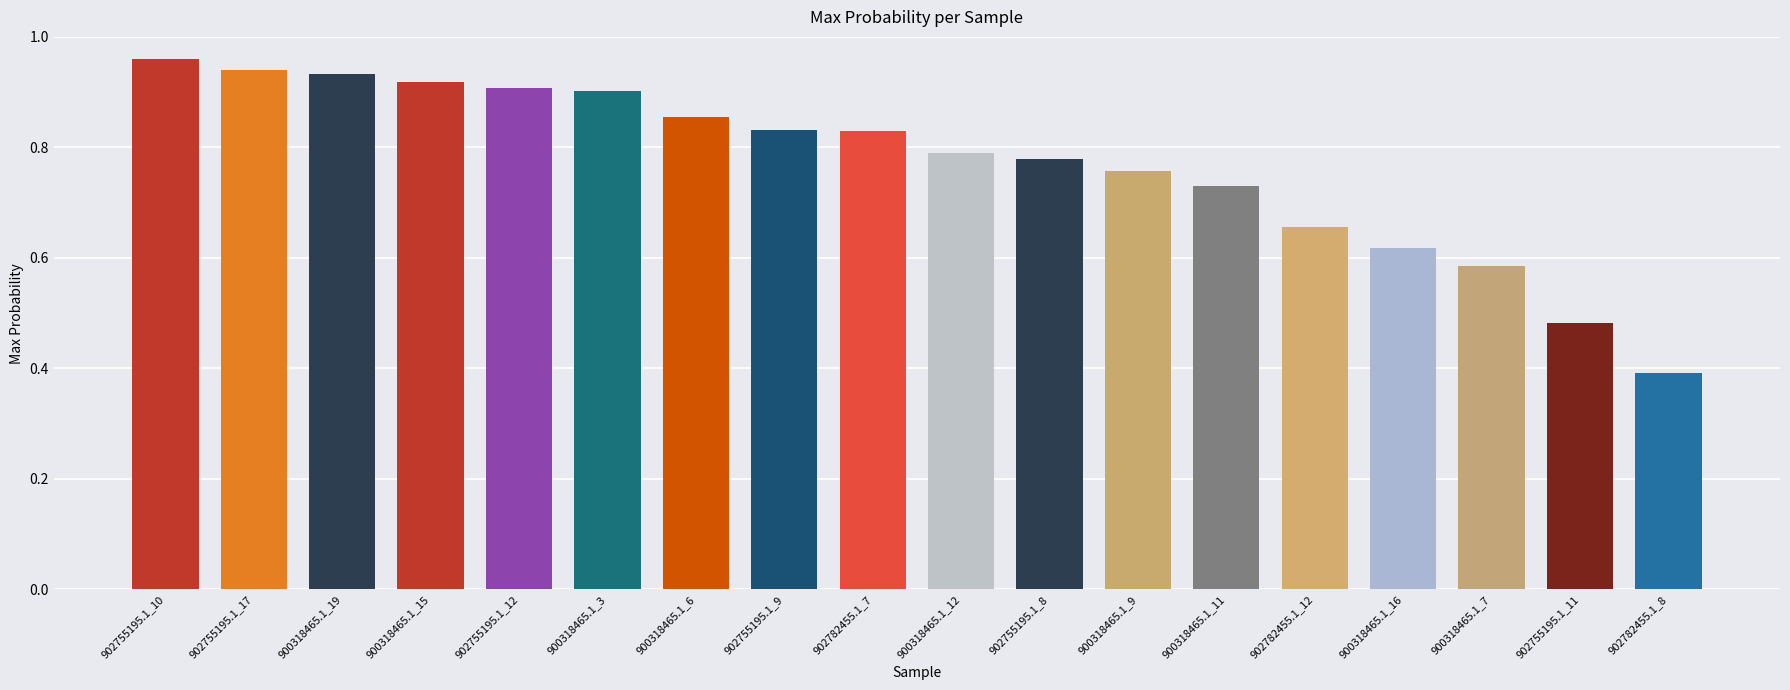

What is the sum of all values?

13.9